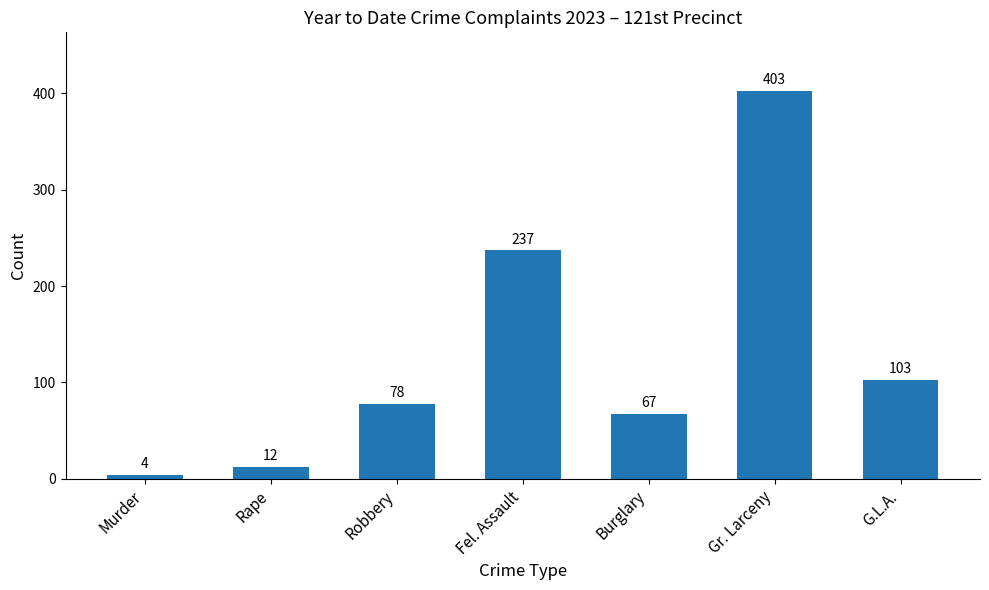

Read the value at Rape.

12